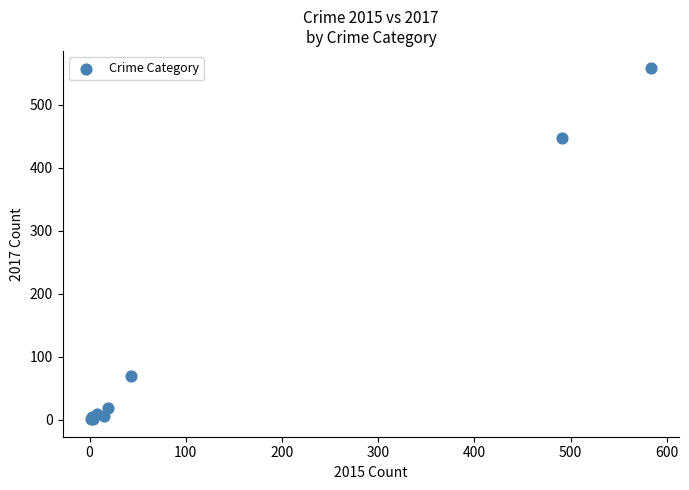

What Y value in the scatter plot is closest to 279?

447